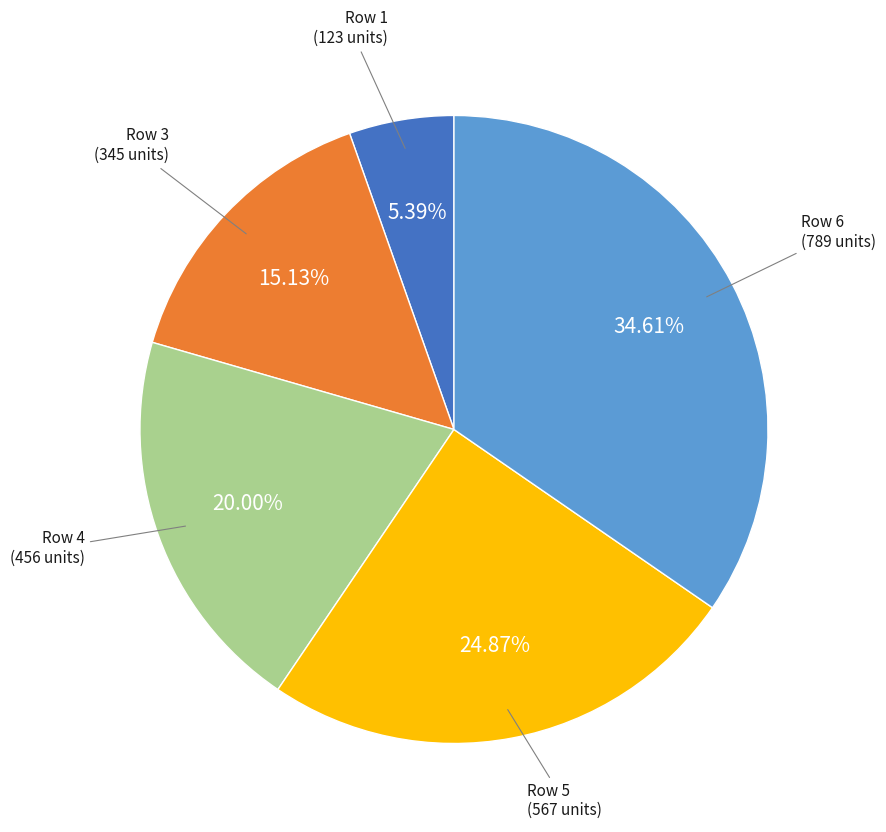

Is there any slice that represents more than half of the pie?

No